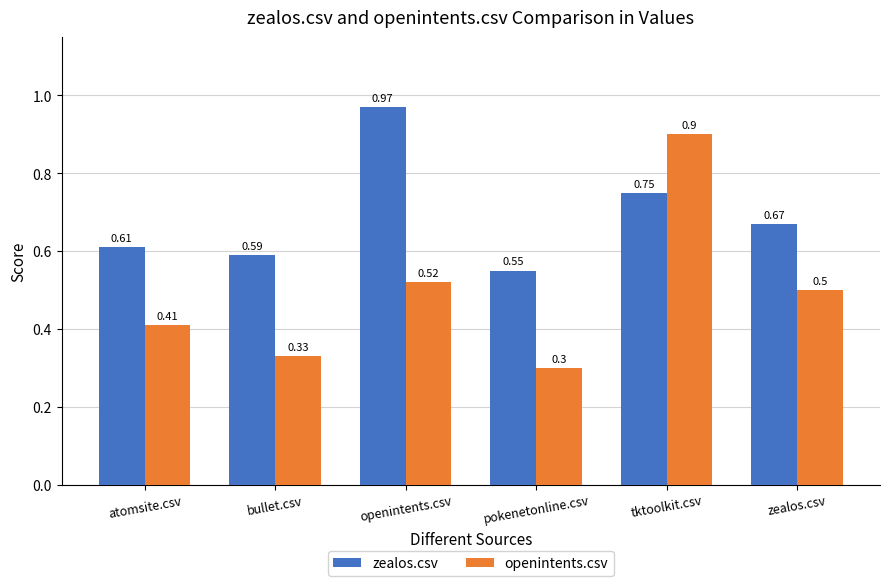

What is the total value across all series at bullet.csv?

0.9